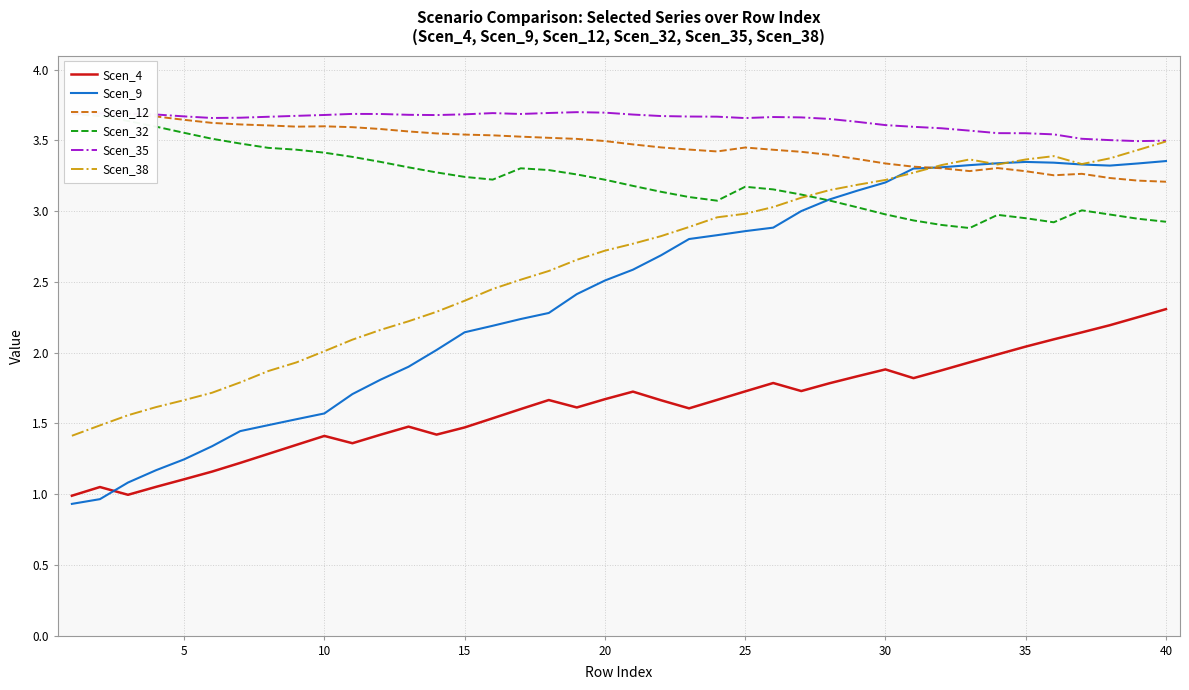

True or false: Scen_4 and Scen_38 intersect in this chart.

False